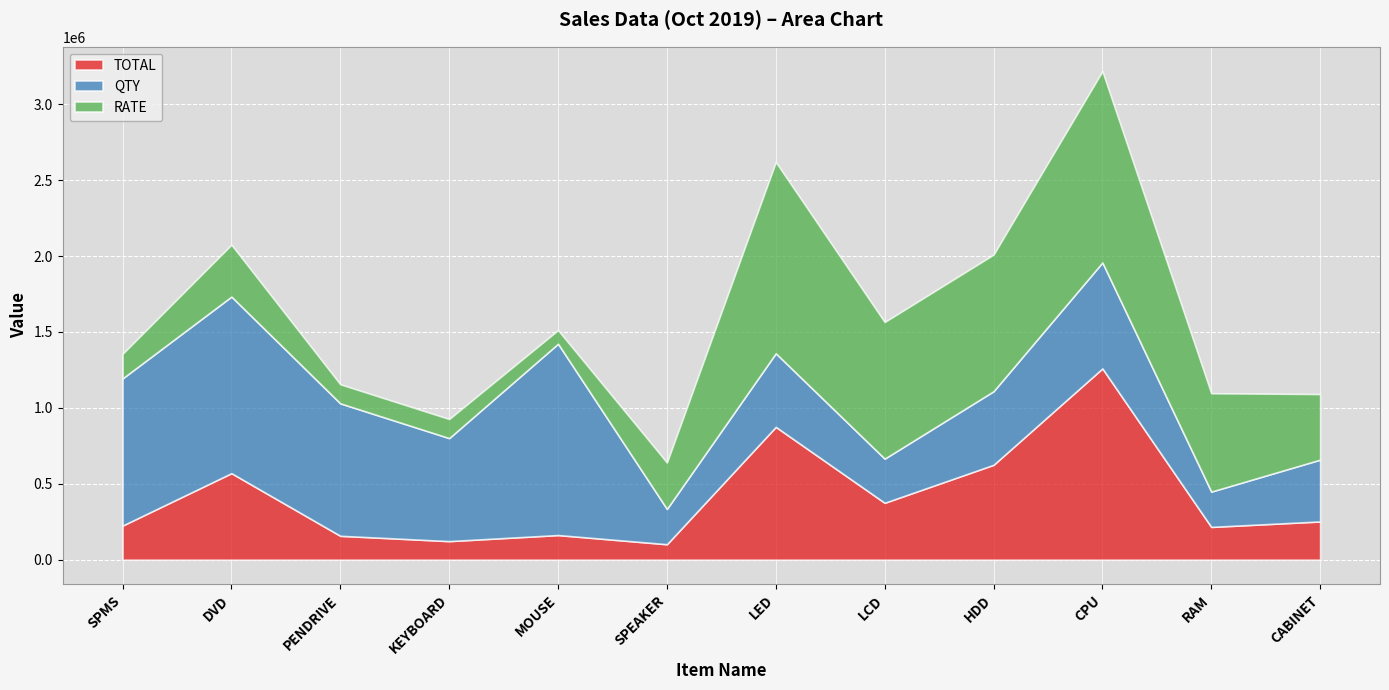

At which label does RATE reach its peak?

LED